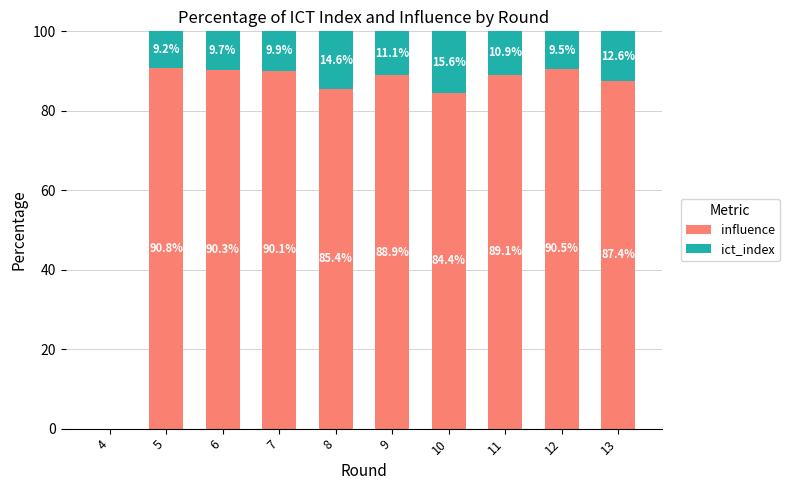

At which label does influence first exceed 89?

5